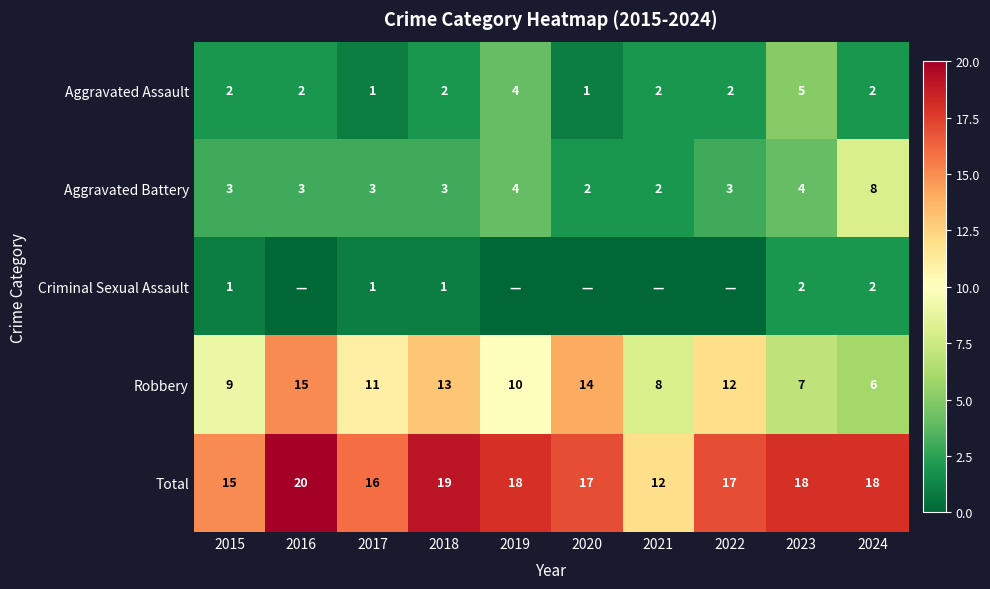

Rank the series at 2018 from highest to lowest value.

Total, Robbery, Aggravated Battery, Aggravated Assault, Criminal Sexual Assault